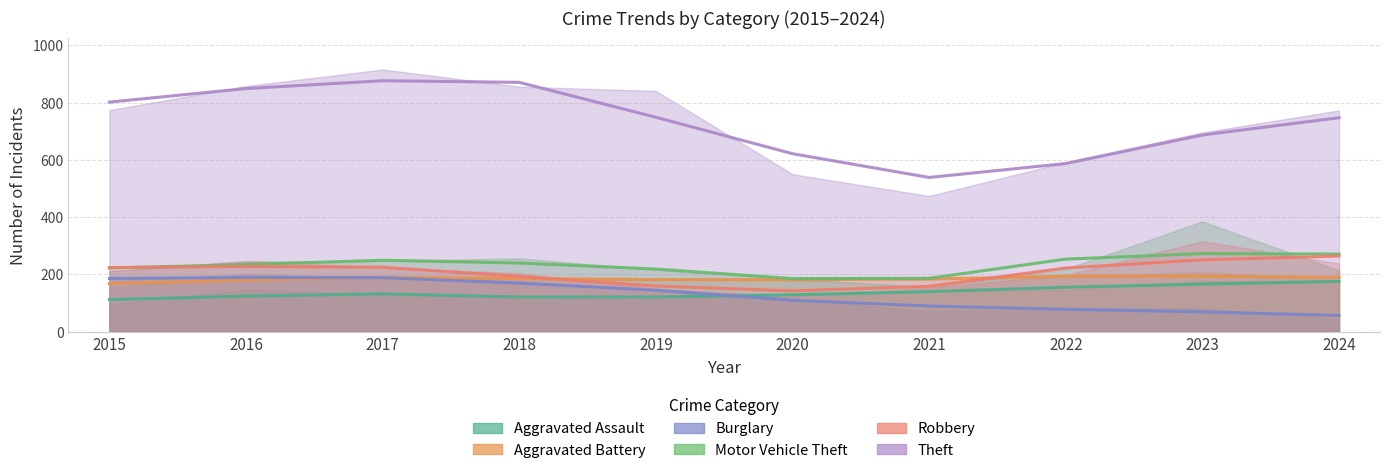

What is the smallest value displayed?

44